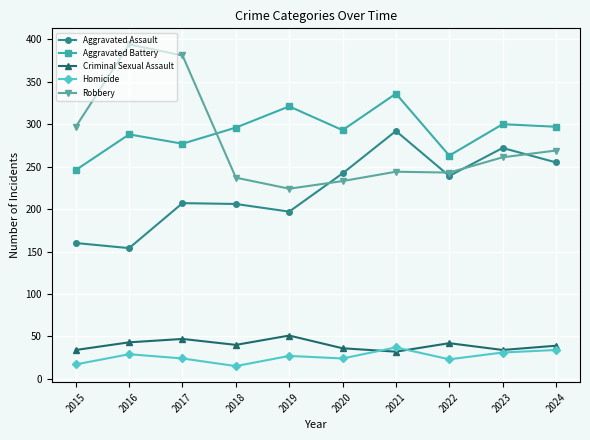

What is the sum of all Aggravated Assault values?

2224